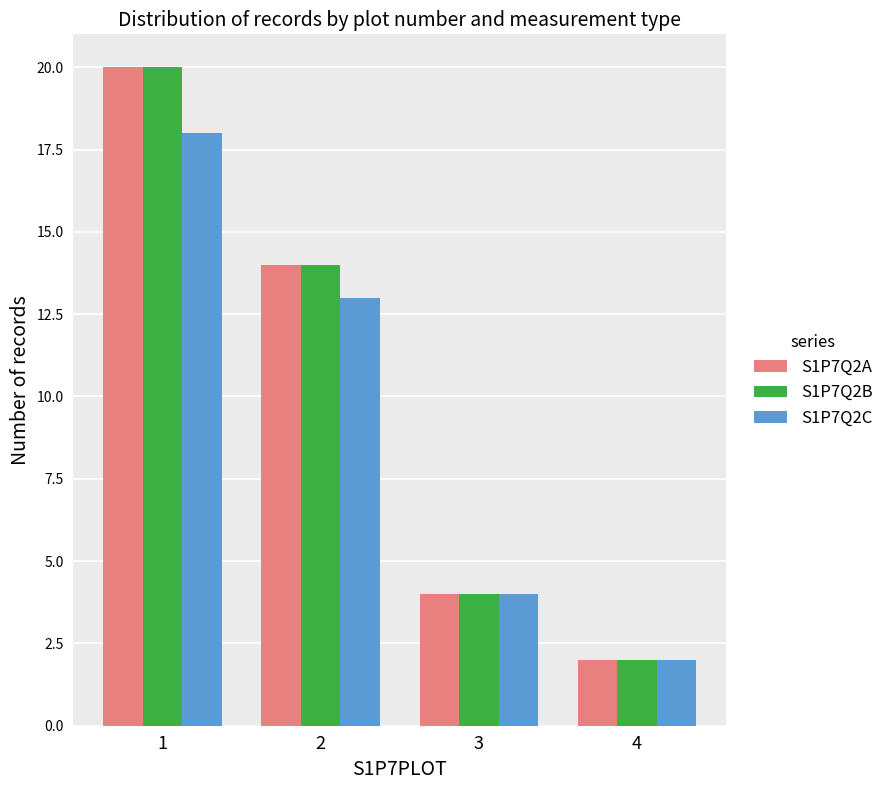

Which category has the lowest value across all series?

4